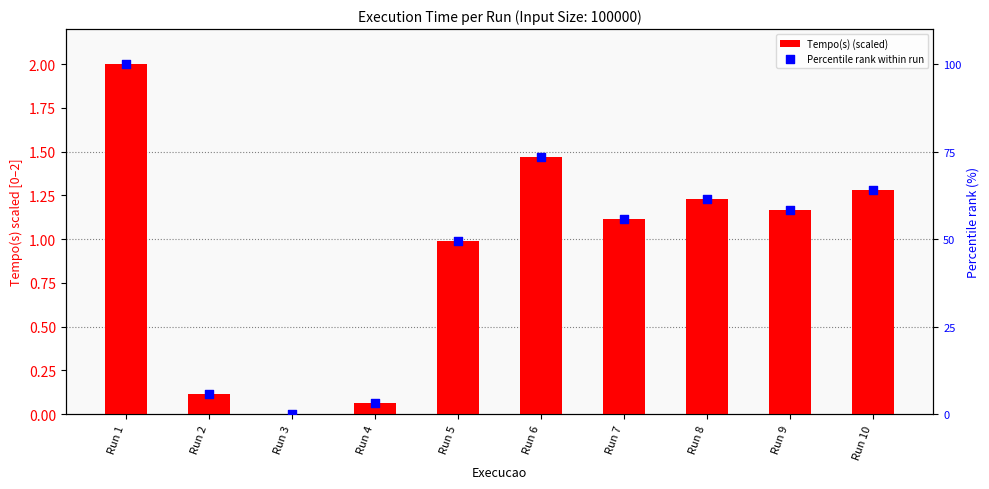

Is the value of Tempo(s) (scaled) at Run 5 greater than the value of Percentile rank within run at Run 4?

No